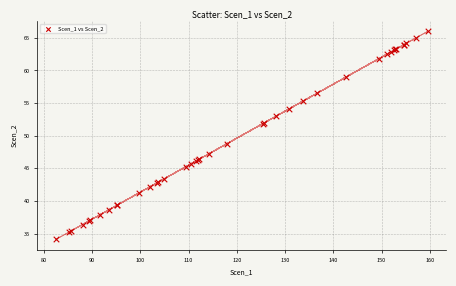

What Y value in the scatter plot is closest to 50?

48.8